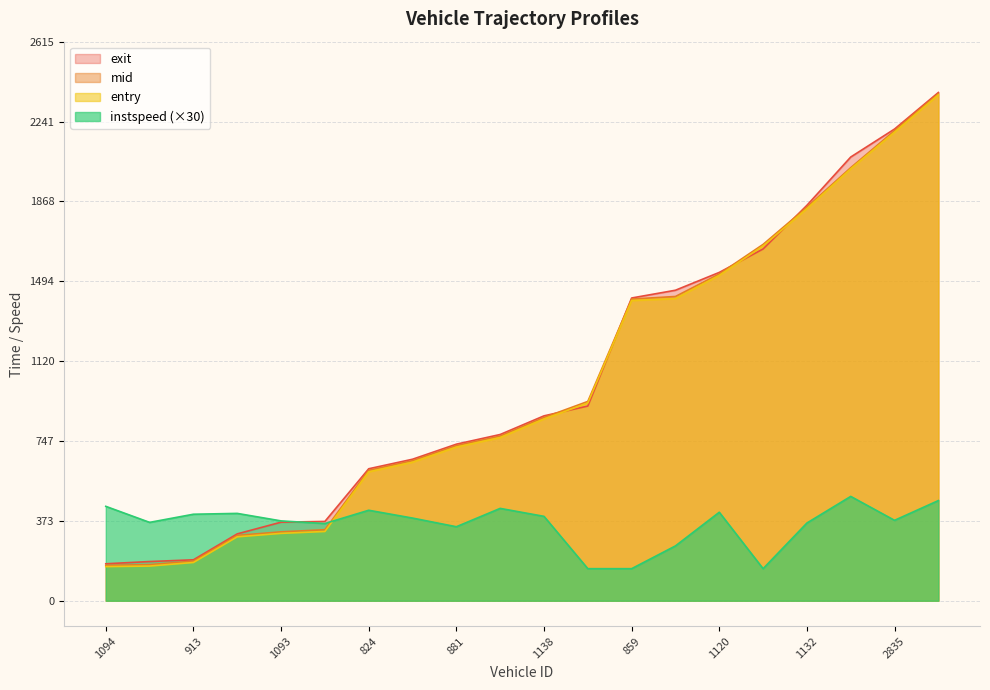

What is the difference between the instspeed values at 1125 and 824?

273.3